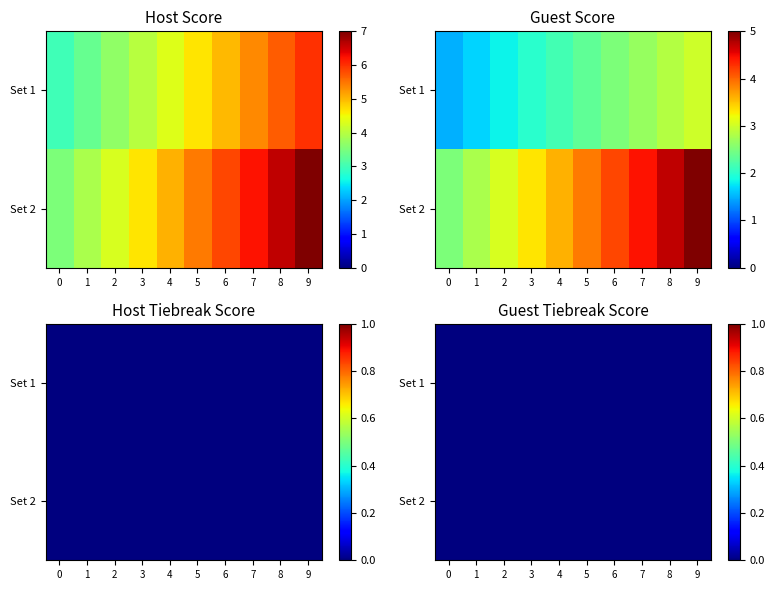

What is the total value across all series at Set 2?

12